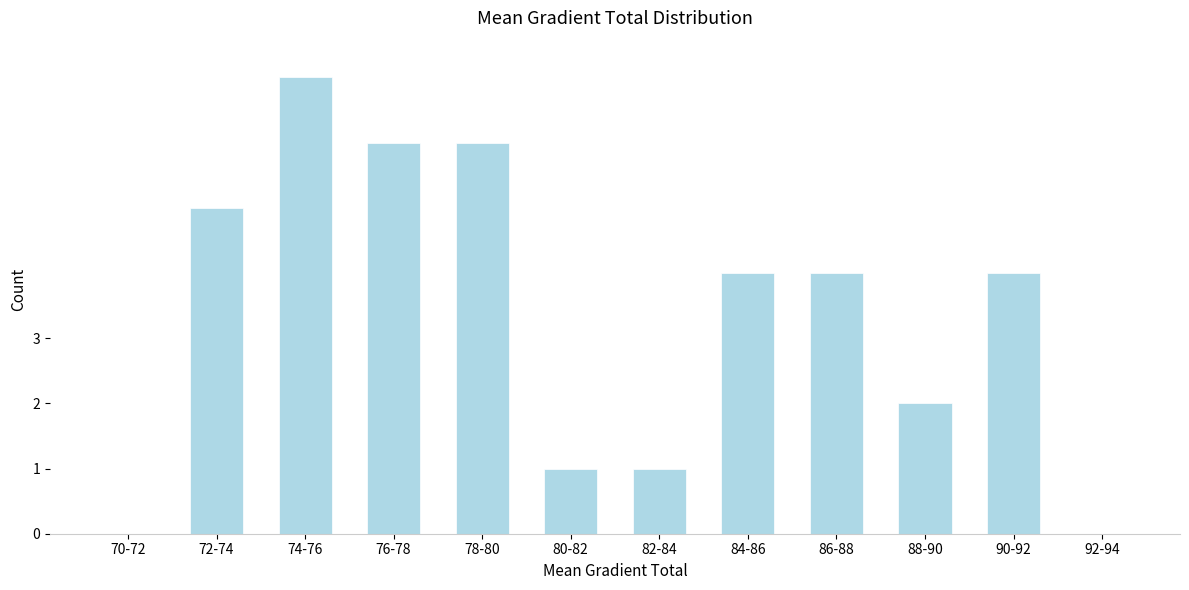

Reading right to left, list all the values displayed in this chart.

92-94=0	90-92=4	88-90=2	86-88=4	84-86=4	82-84=1	80-82=1	78-80=6	76-78=6	74-76=7	72-74=5	70-72=0